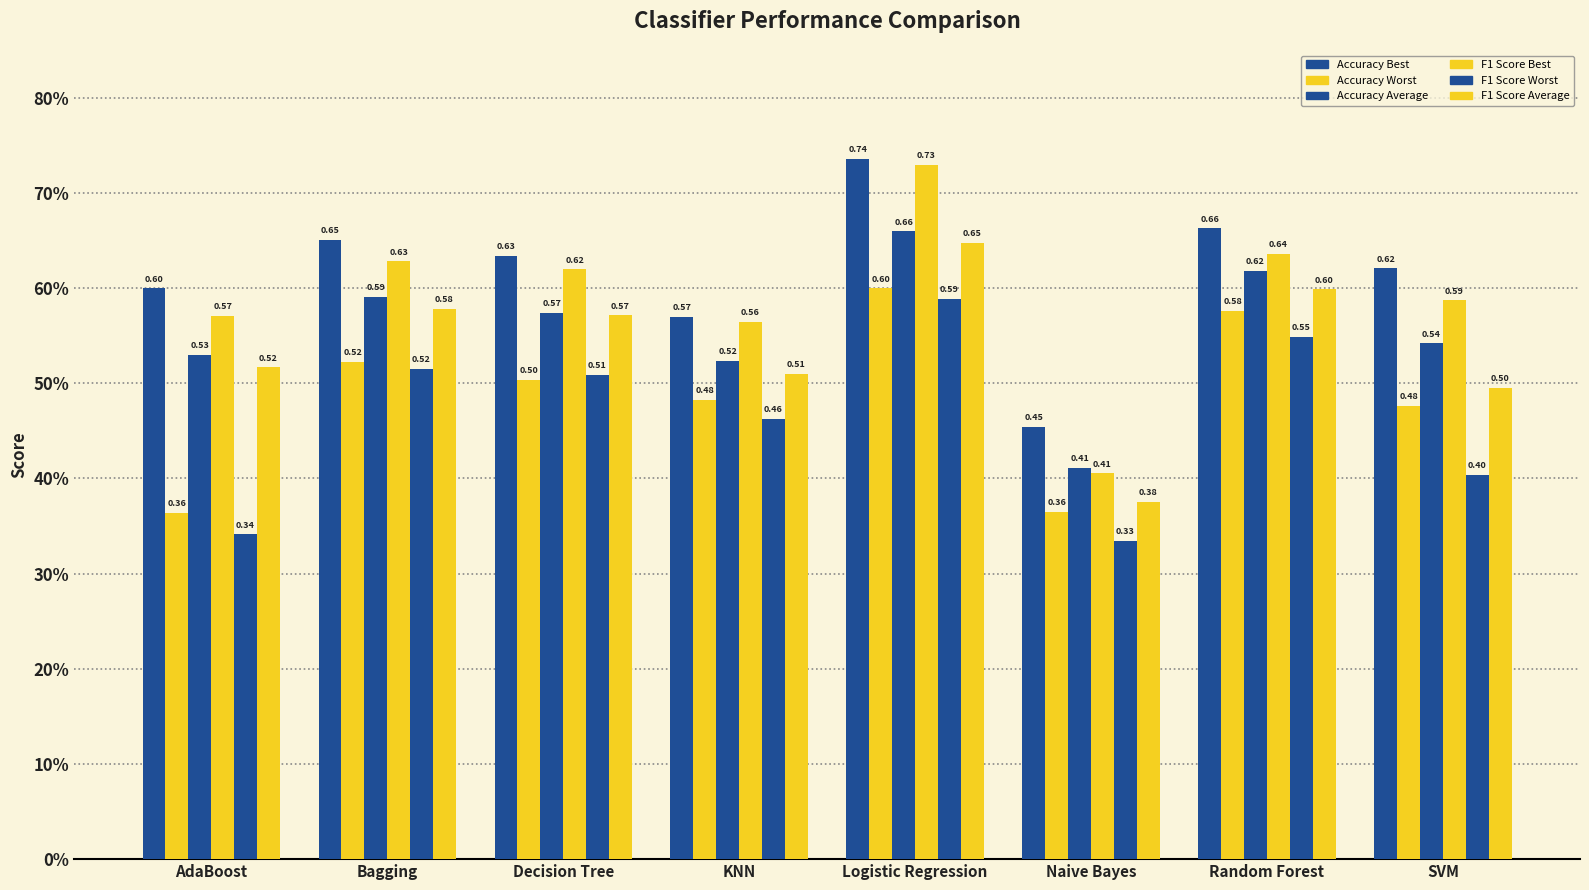

Are the bars grouped side by side (vs. stacked)?

Yes